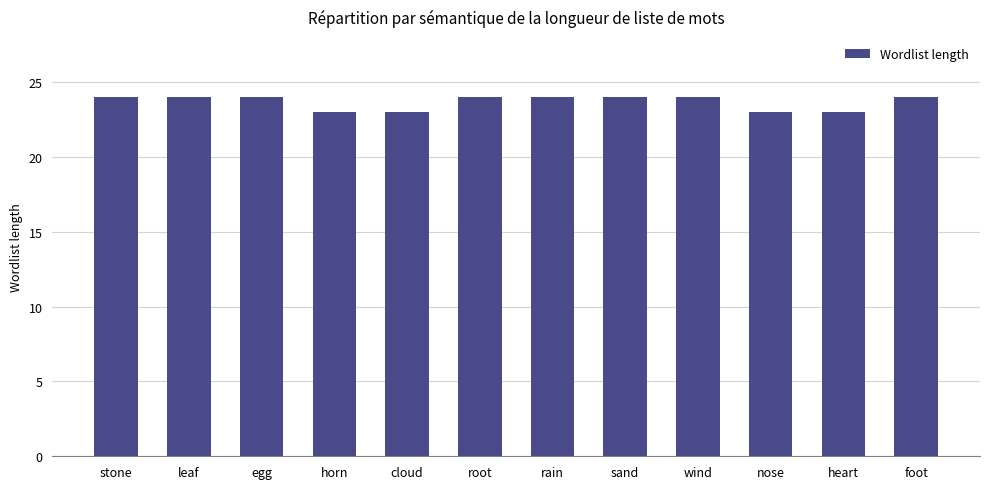

What is the approximate value at leaf?

24